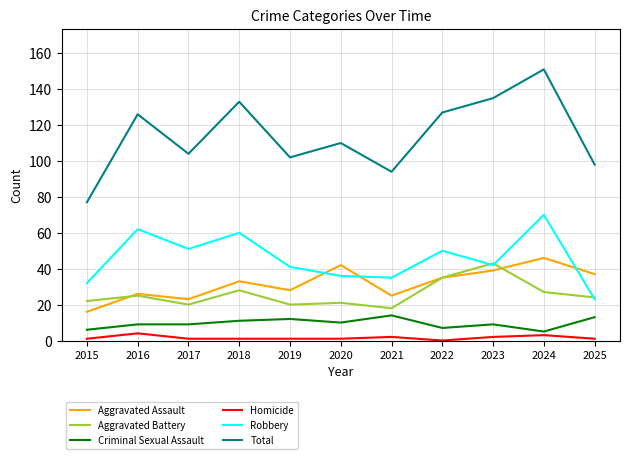

What is the difference between the Total values at 2022 and 2024?

24